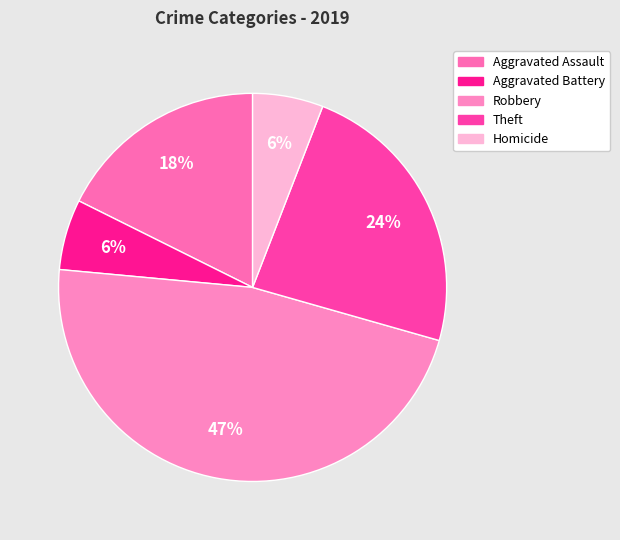

Is the sum of Aggravated Assault and Robbery greater than half?

Yes